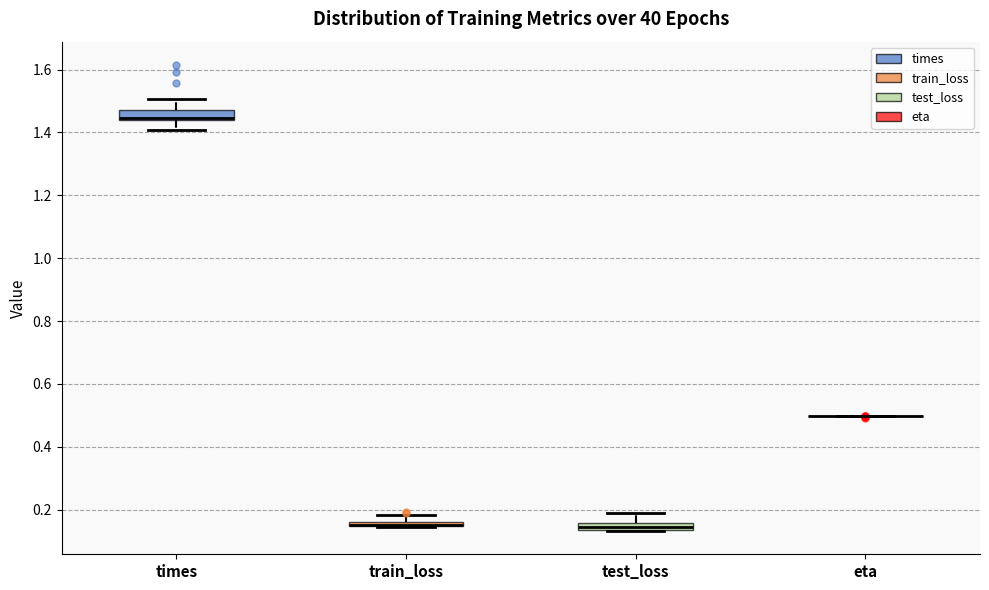

Where does the lower whisker of the box for times end on the y-axis? The values are not printed on the chart, so give them approximately, as read against the axis.

1.40